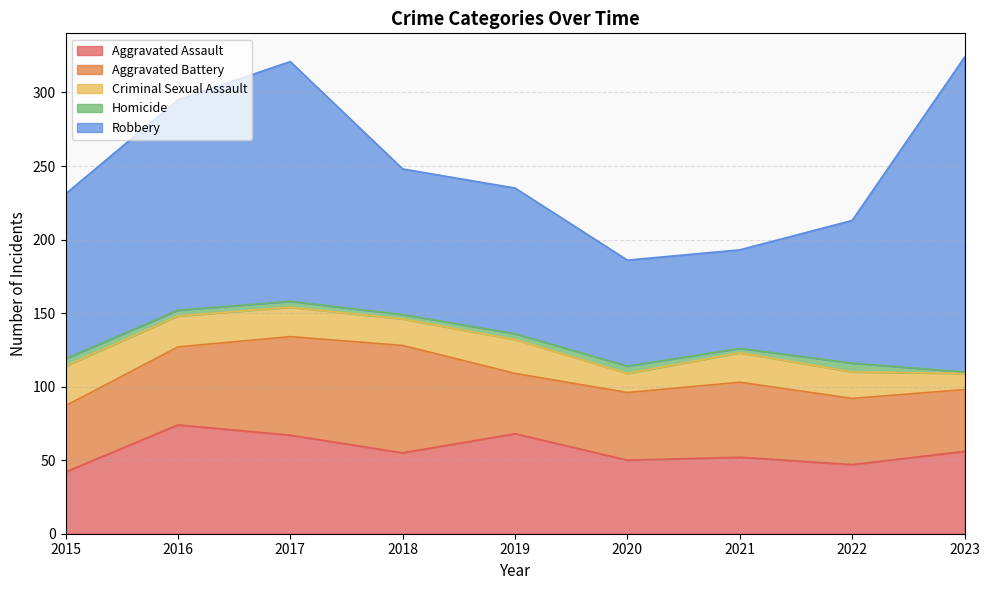

How many lines are shown in the chart?

5